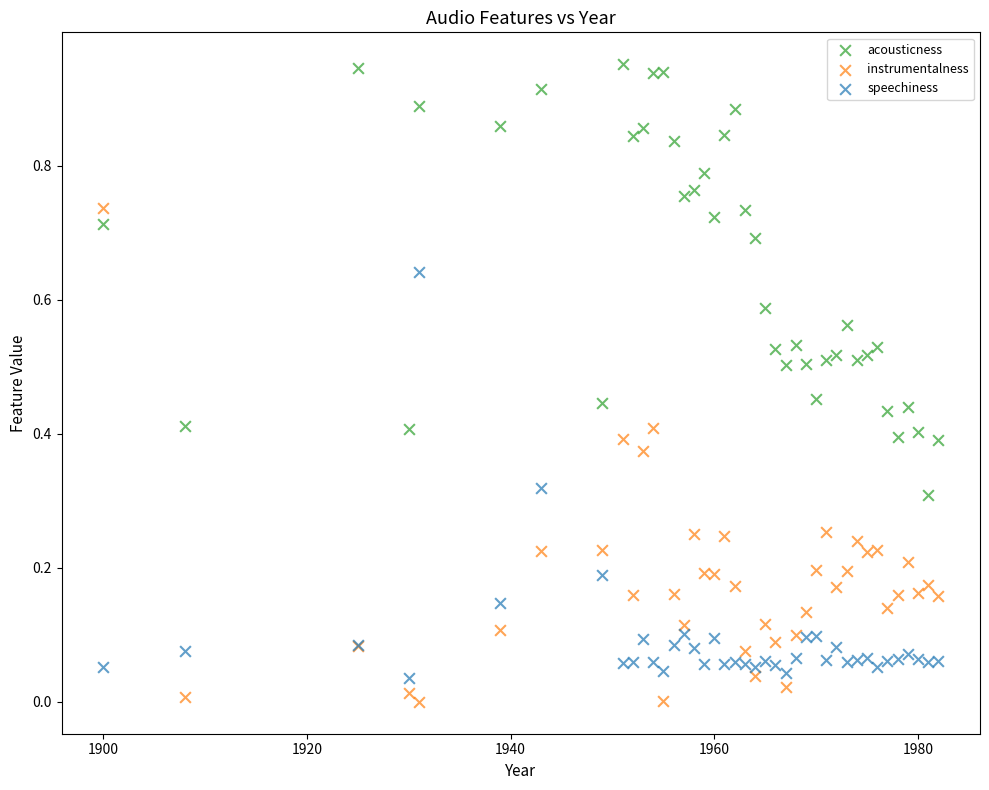

Which series has the largest Y range (max minus min)?

instrumentalness